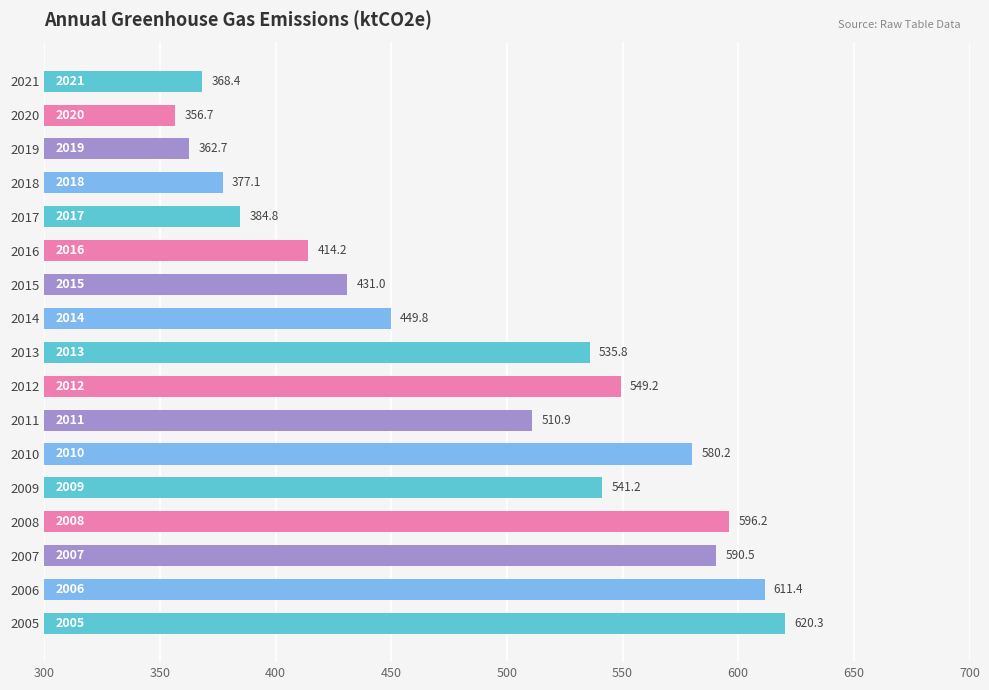

Reading bottom to top, what are all the values shown in this chart?

2005=620.3	2006=611.4	2007=590.5	2008=596.2	2009=541.2	2010=580.2	2011=510.9	2012=549.2	2013=535.8	2014=449.8	2015=431.0	2016=414.2	2017=384.8	2018=377.1	2019=362.7	2020=356.7	2021=368.4